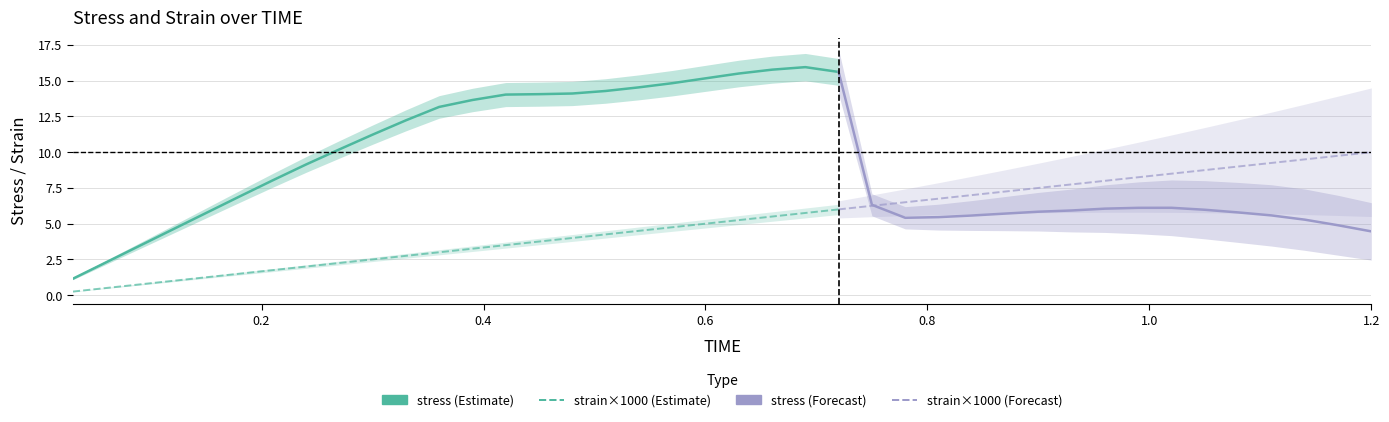

Does the chart have visible grid lines?

Yes